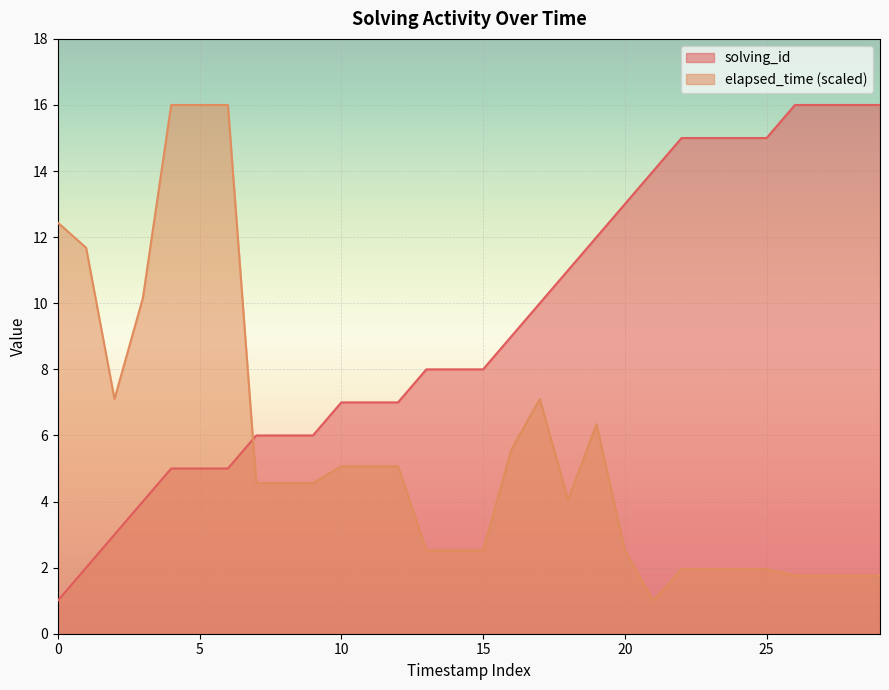

What is the label of the 15th point from the left?

14